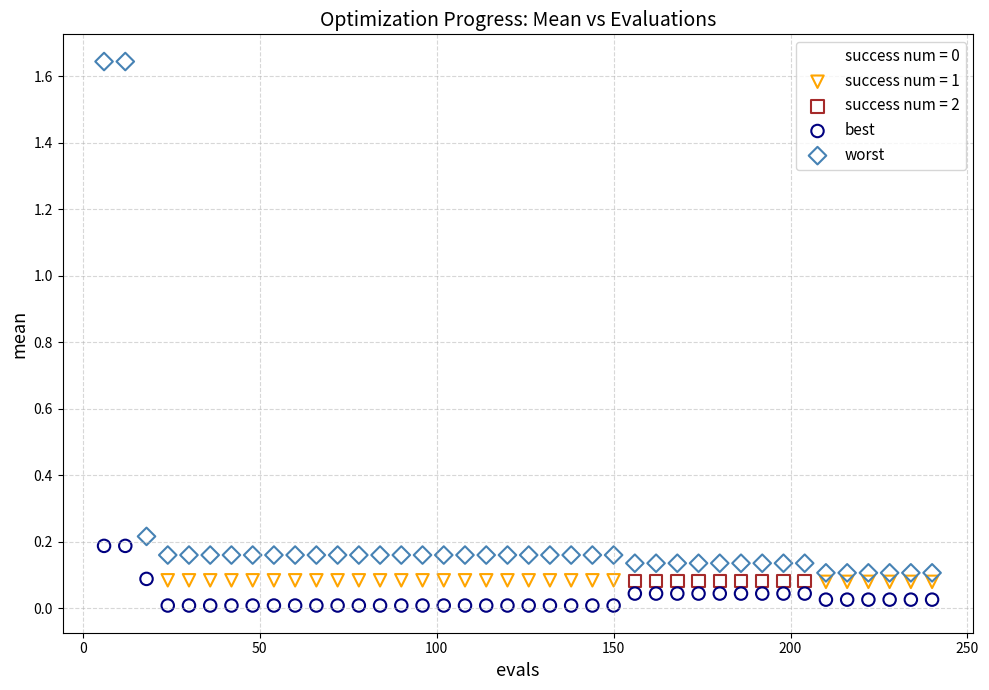

Which series contains the highest Y value?

worst